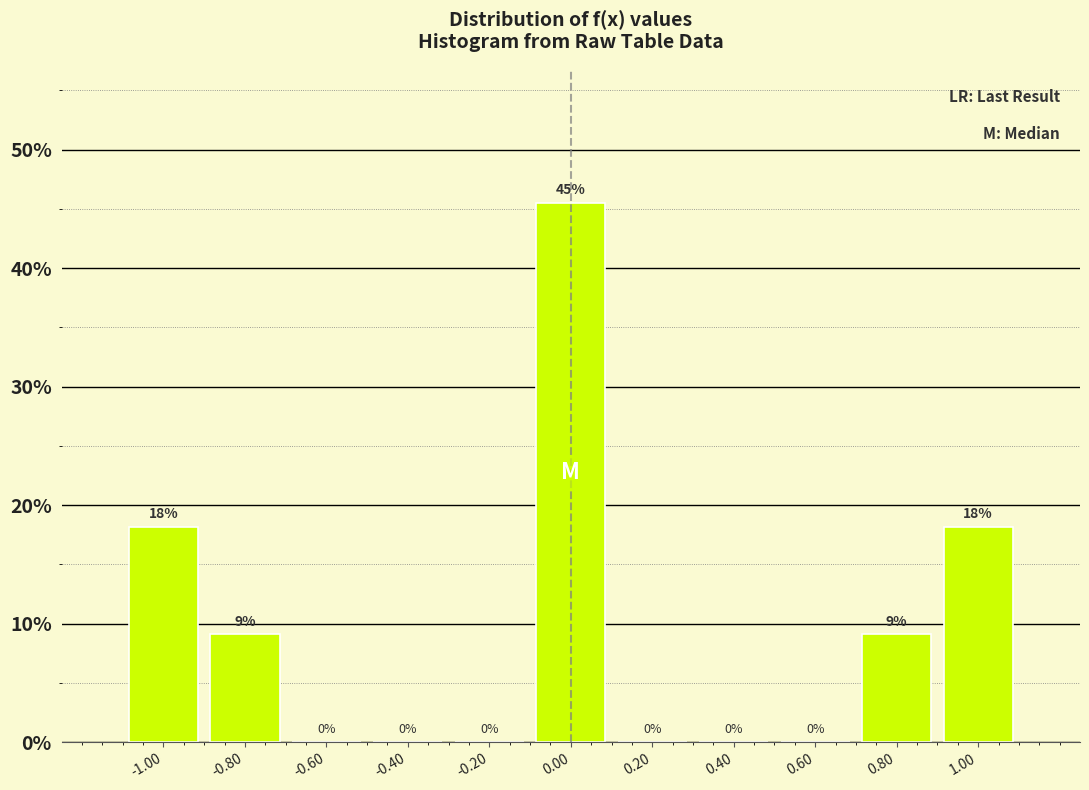

Which range on the x-axis has the tallest bar?

-0.1 to 0.1